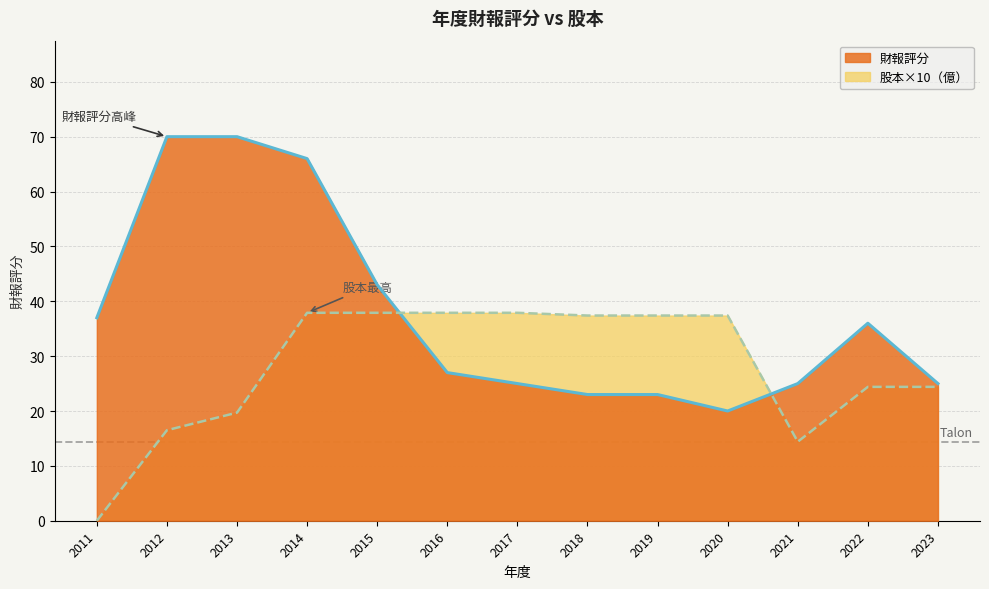

Which series has the widest spread of values?

財報評分